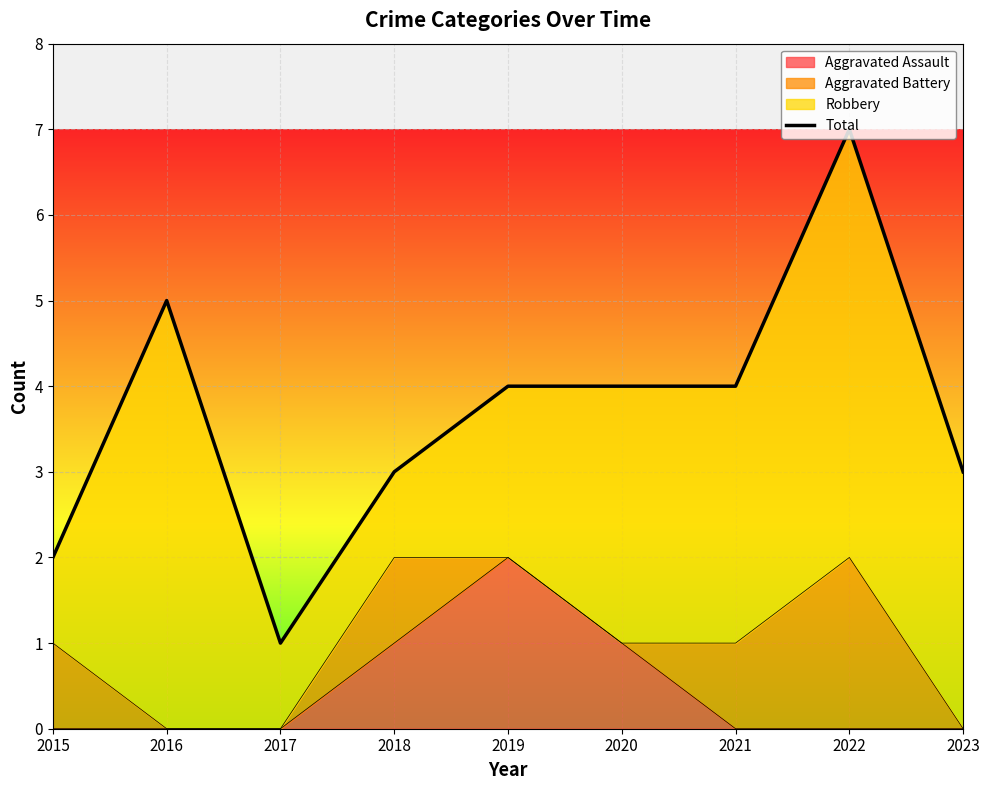

How many lines are shown in the chart?

1